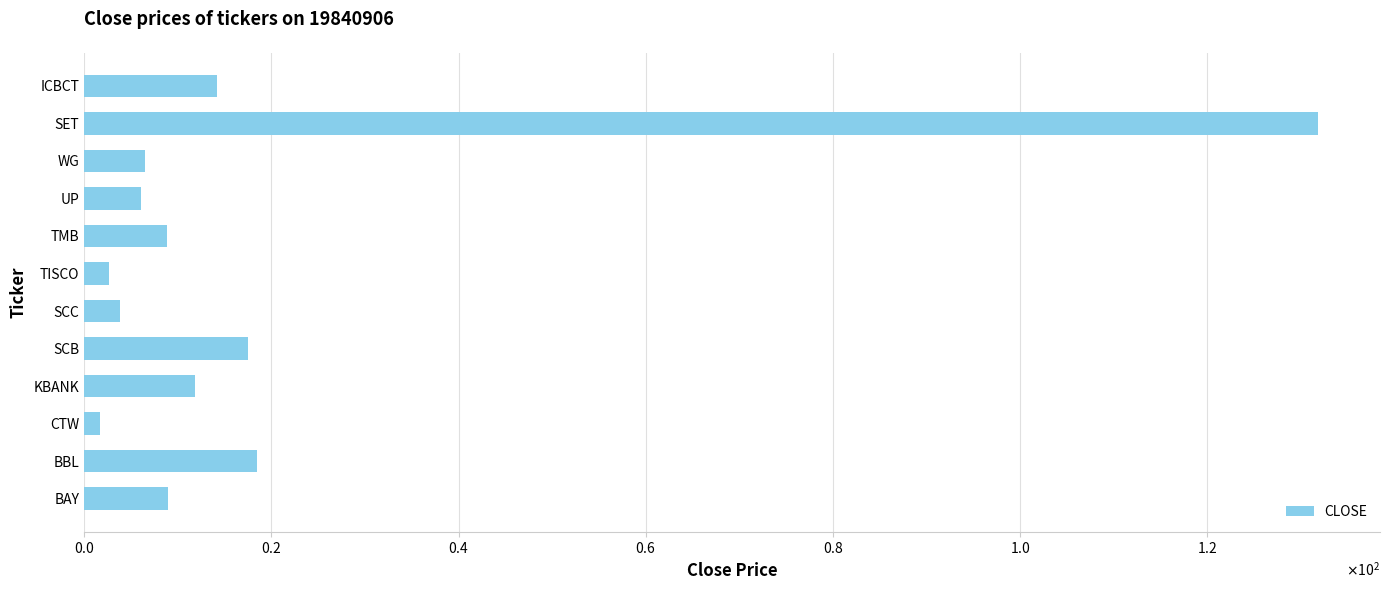

Are the bars horizontal?

Yes